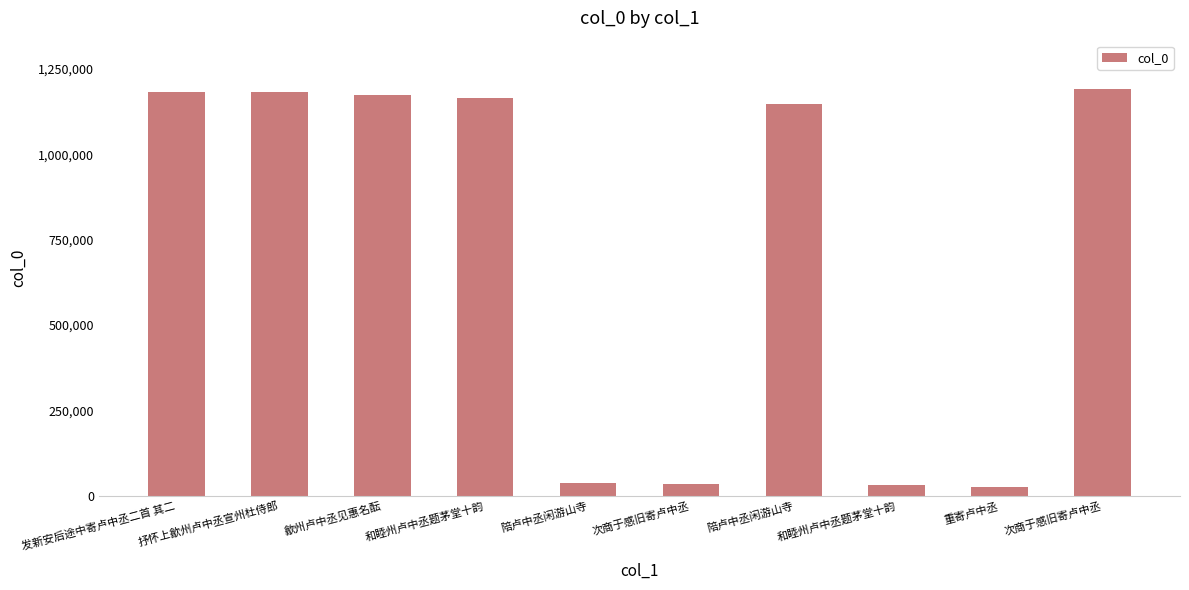

List the labels in order of value, largest first.

次商于感旧寄卢中丞, 抒怀上歙州卢中丞宣州杜侍郎, 发新安后途中寄卢中丞二首 其二, 歙州卢中丞见惠名酝, 和睦州卢中丞题茅堂十韵, 陪卢中丞闲游山寺, 陪卢中丞闲游山寺, 次商于感旧寄卢中丞, 和睦州卢中丞题茅堂十韵, 重寄卢中丞